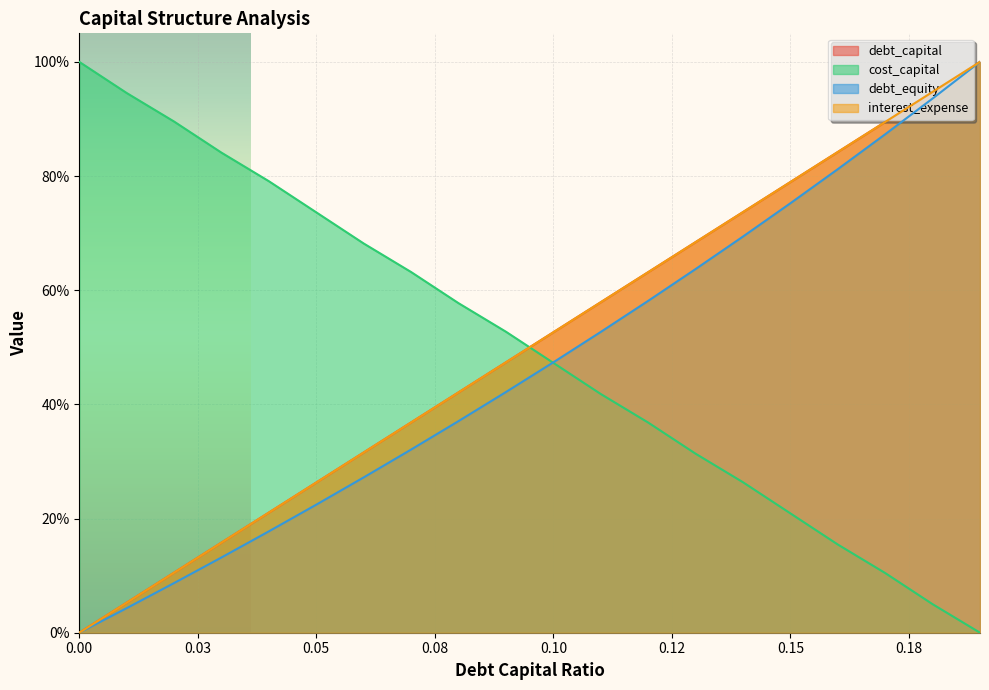

Reading right to left, list all the values displayed in this chart.

debt_capital: 1.0	0.9	0.9	0.8	0.8	0.7	0.7	0.6	0.6	0.5	0.5	0.4	0.4	0.3	0.3	0.2	0.2	0.1	0.1	0.0
cost_capital: 0.0	0.0	0.1	0.2	0.2	0.3	0.3	0.4	0.4	0.5	0.5	0.6	0.6	0.7	0.7	0.8	0.8	0.9	0.9	1.0
debt_equity: 1.0	0.9	0.9	0.8	0.8	0.7	0.6	0.6	0.5	0.5	0.4	0.4	0.3	0.3	0.2	0.2	0.1	0.1	0.0	0.0
interest_expense: 1.0	0.9	0.9	0.8	0.8	0.7	0.7	0.6	0.6	0.5	0.5	0.4	0.4	0.3	0.3	0.2	0.2	0.1	0.1	0.0